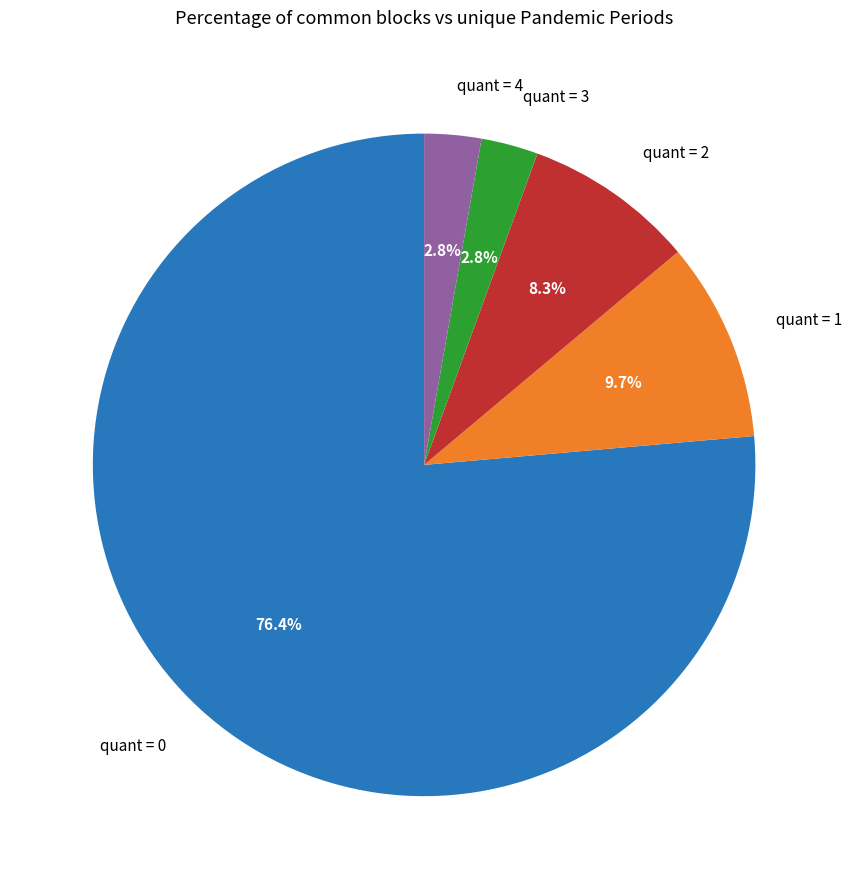

Does quant = 4 represent more than half of the total?

No